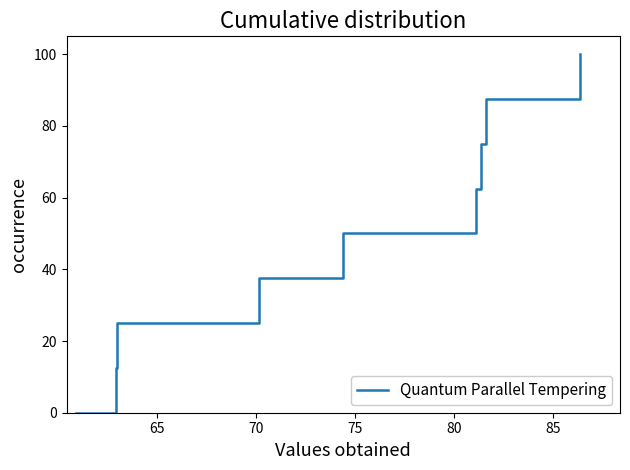

What is the greatest value displayed?

100.0